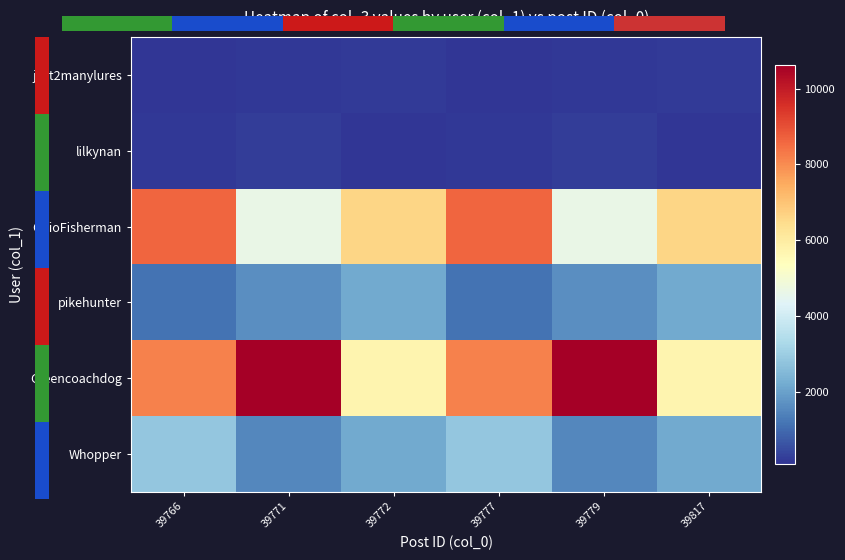

Reading right to left, transcribe all the data shown in this chart.

just2manylures: 39817=187.2	39779=144.0	39777=100.8	39772=187.2	39771=144.0	39766=100.8
lilkynan: 39817=121.1	39779=224.9	39777=173.0	39772=121.1	39771=224.9	39766=173.0
OhioFisherman: 39817=6623.0	39779=4636.1	39777=8609.9	39772=6623.0	39771=4636.1	39766=8609.9
pikehunter: 39817=2156.7	39779=1659.0	39777=1161.3	39772=2156.7	39771=1659.0	39766=1161.3
Greencoachdog: 39817=5714.1	39779=10611.9	39777=8163.0	39772=5714.1	39771=10611.9	39766=8163.0
Whopper: 39817=2174.0	39779=1521.8	39777=2826.2	39772=2174.0	39771=1521.8	39766=2826.2